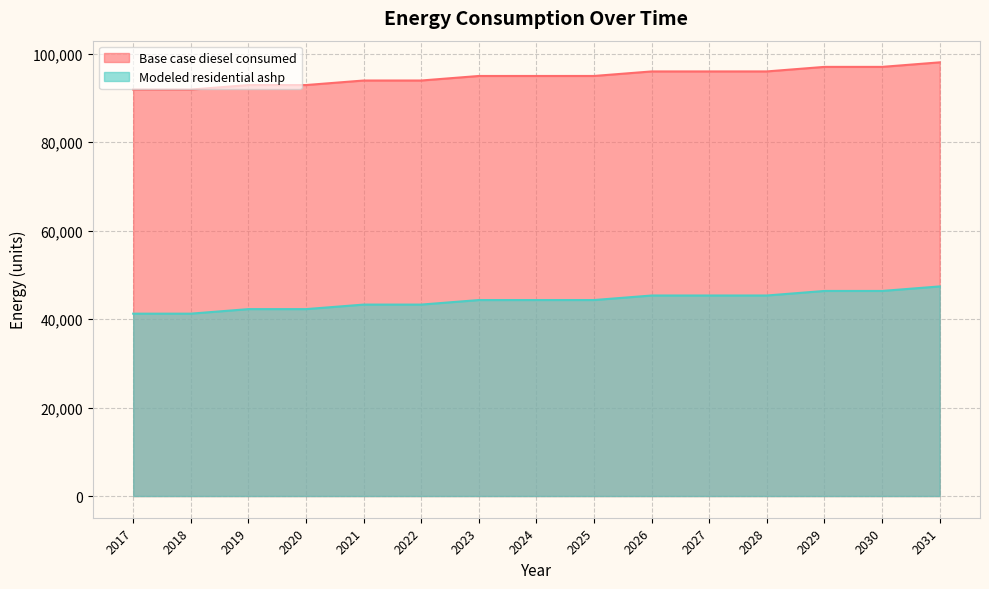

What is the average value of the Base case diesel consumed series?

94808.4